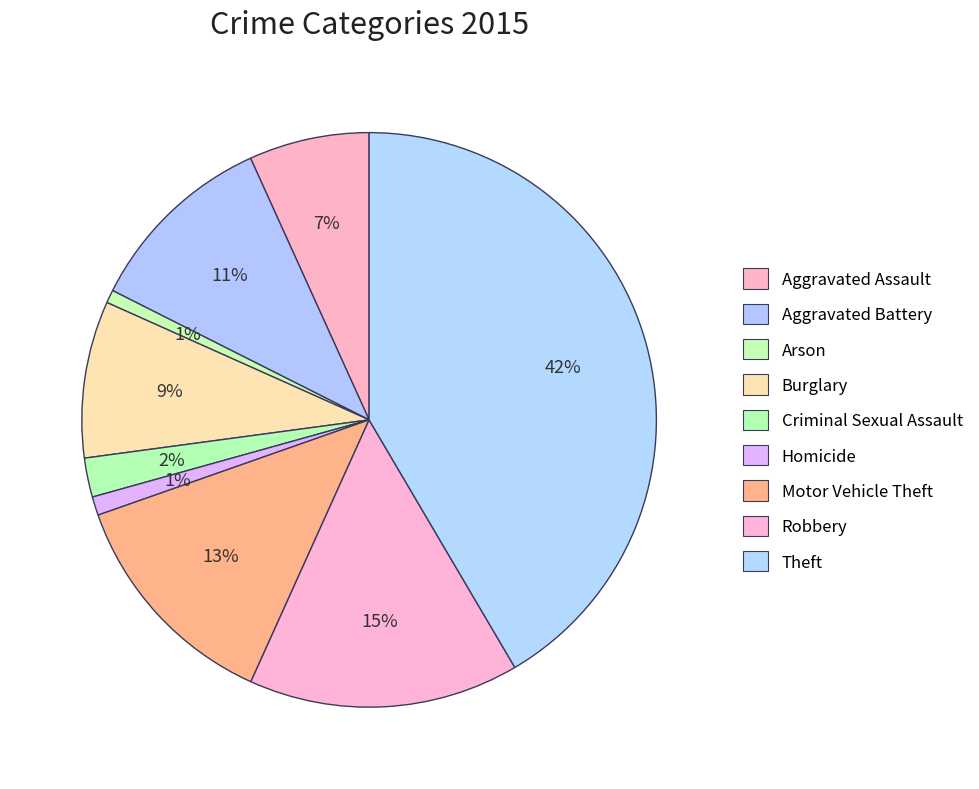

The Arson slice represents 11% of the pie. True or false?

False